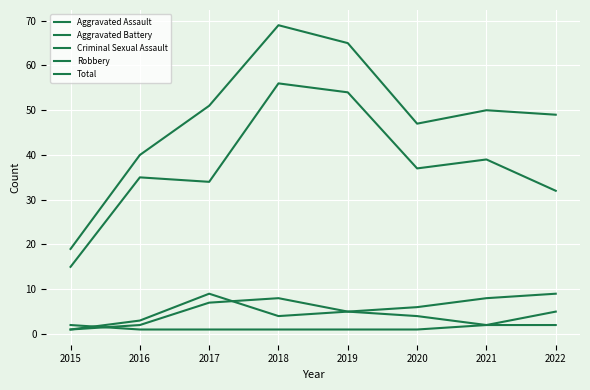

True or false: Criminal Sexual Assault has more than 0 interior local peaks.

False